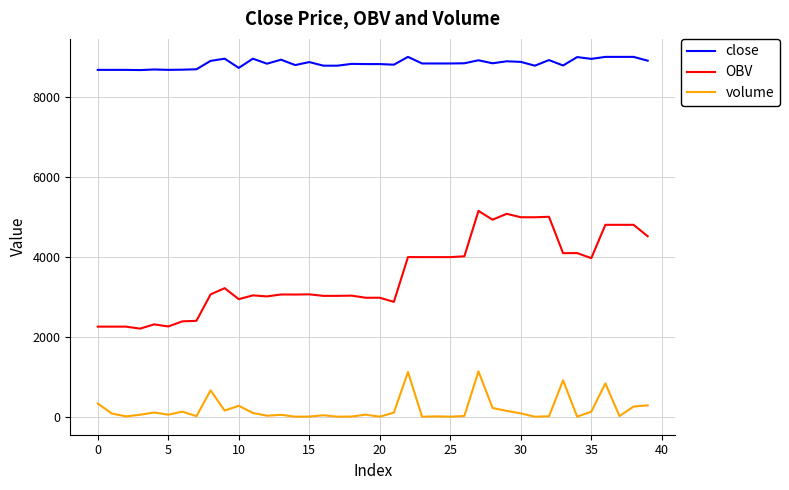

Which series has the largest range (max minus min)?

OBV